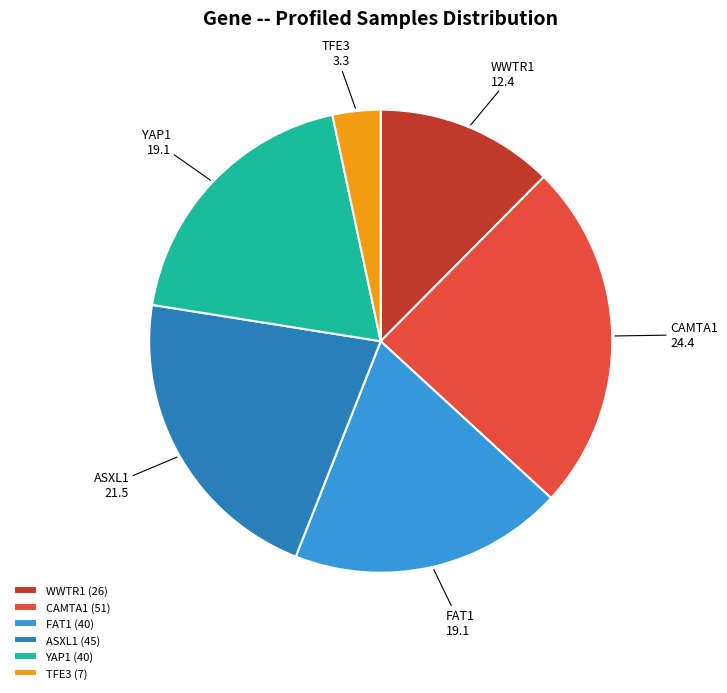

Do YAP1 and CAMTA1 together represent more than half of the pie?

No